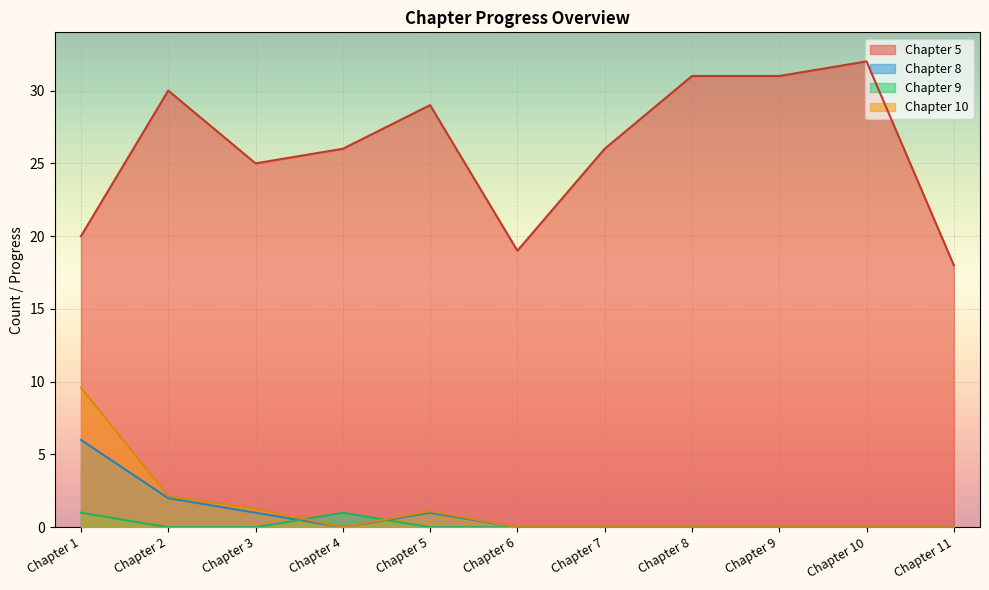

What is the total value across all series at Chapter 11?

18.0